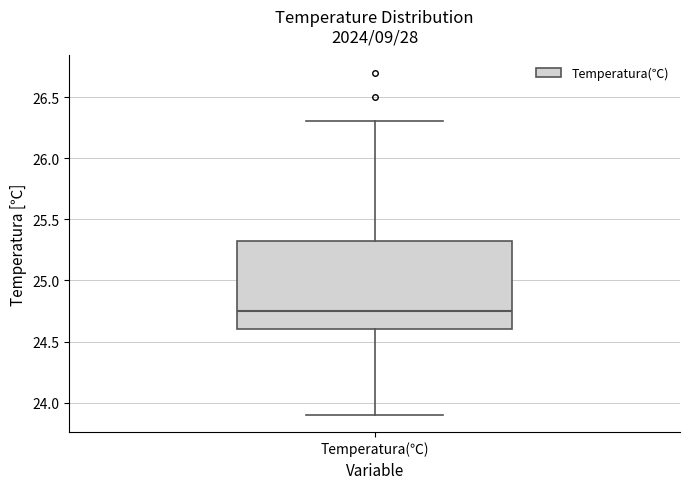

Where is the upper edge of the box for Temperatura(℃) on the y-axis? The values are not printed on the chart, so give them approximately, as read against the axis.

25.35